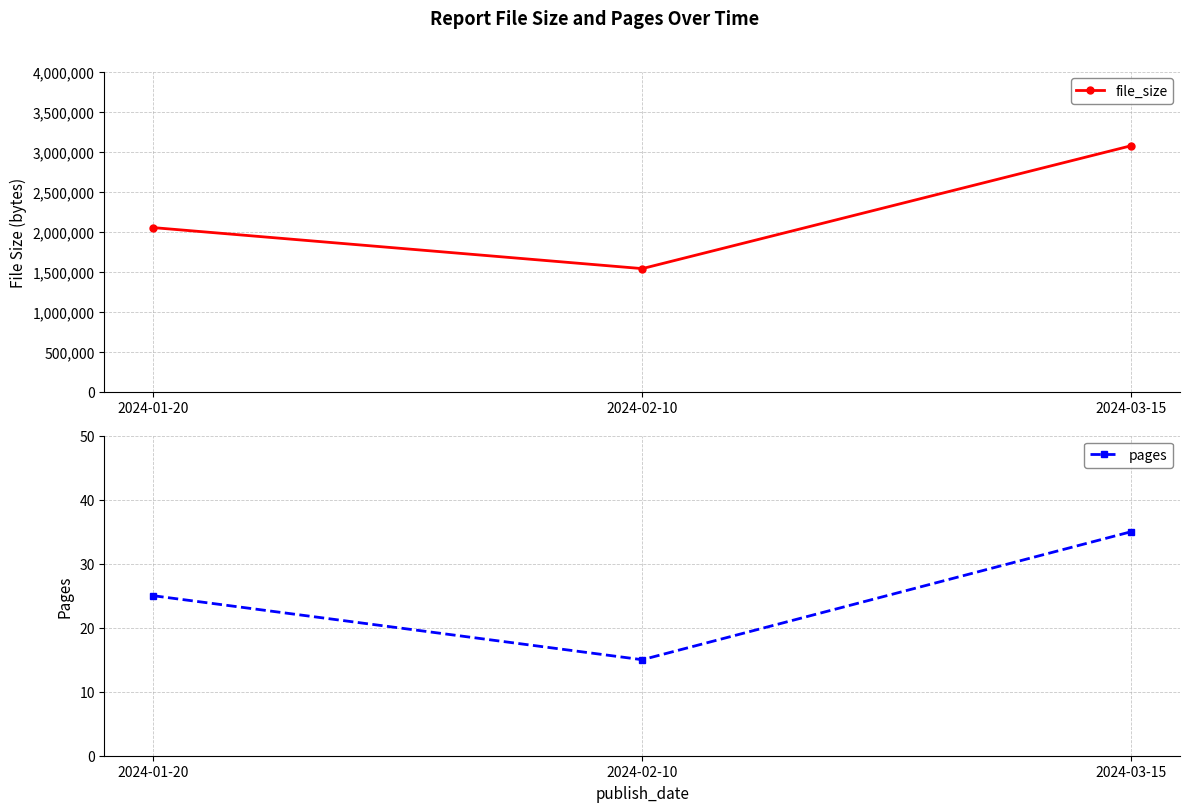

At which label is file_size closest to 2304000?

2024-01-20